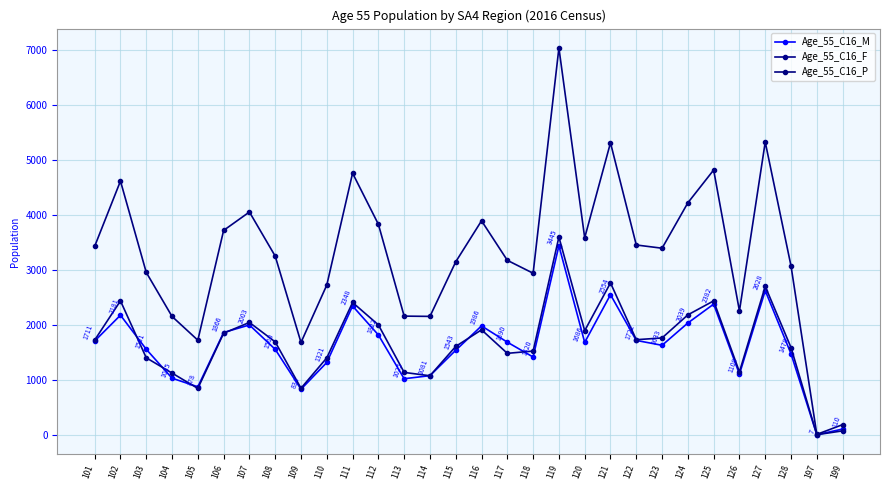

What is the maximum value for Age_55_C16_P?

7042